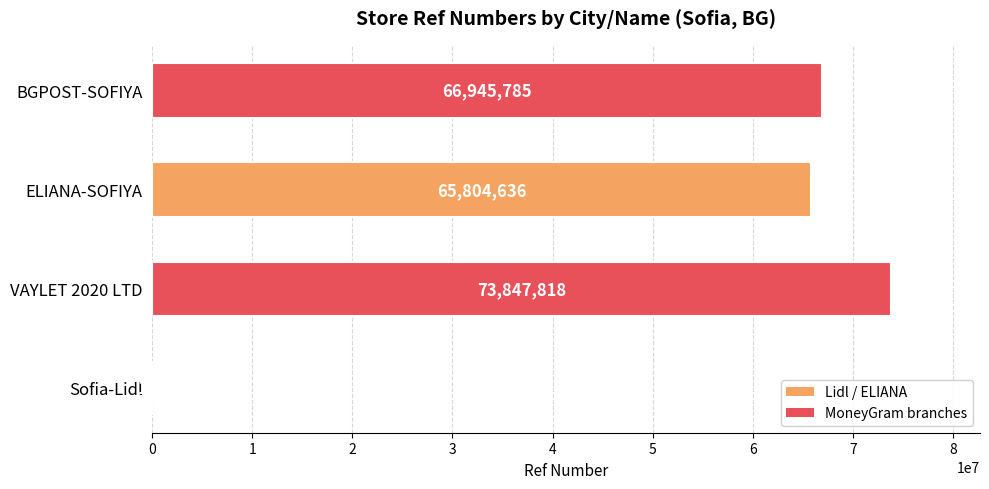

The chart shows a value of 66945785 at BGPOST-SOFIYA. True or false?

True